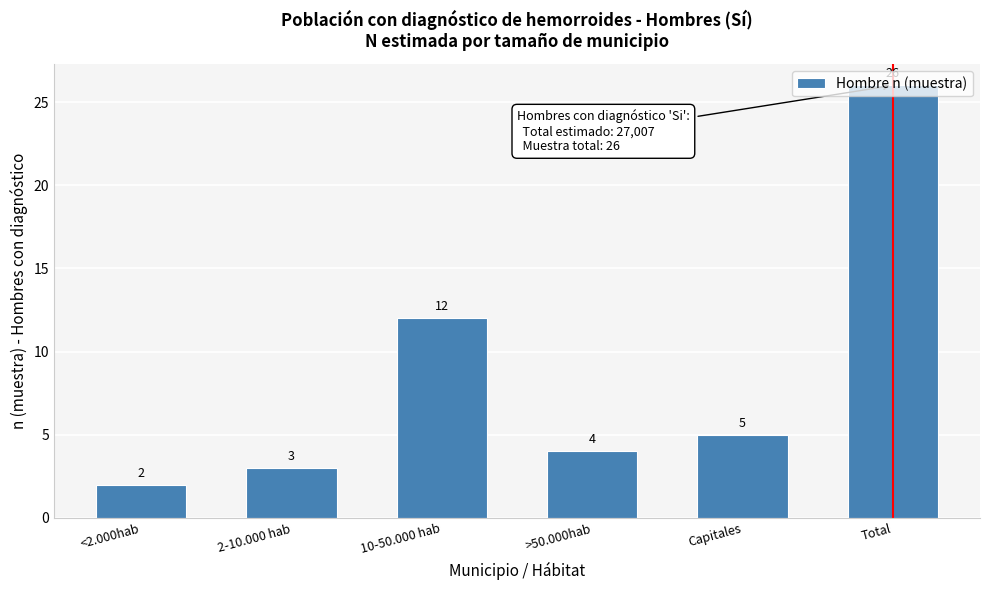

Which category has the lowest value across all series?

<2.000hab